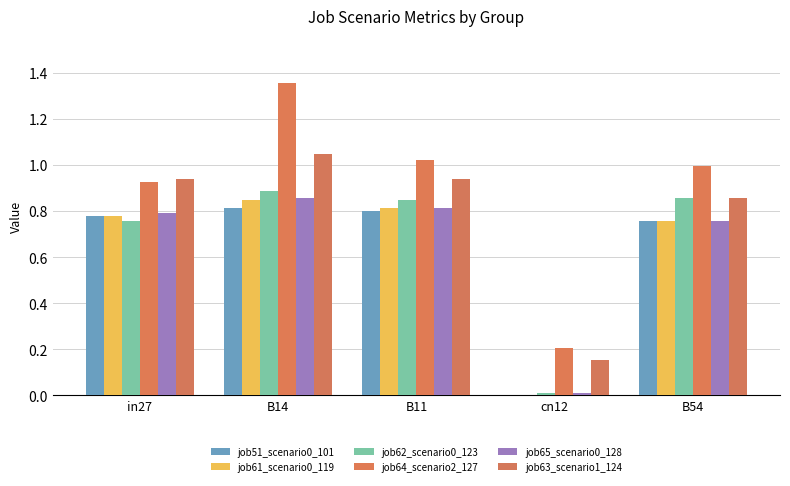

The value of job51_scenario0_101 at B11 is 0.2. True or false?

False